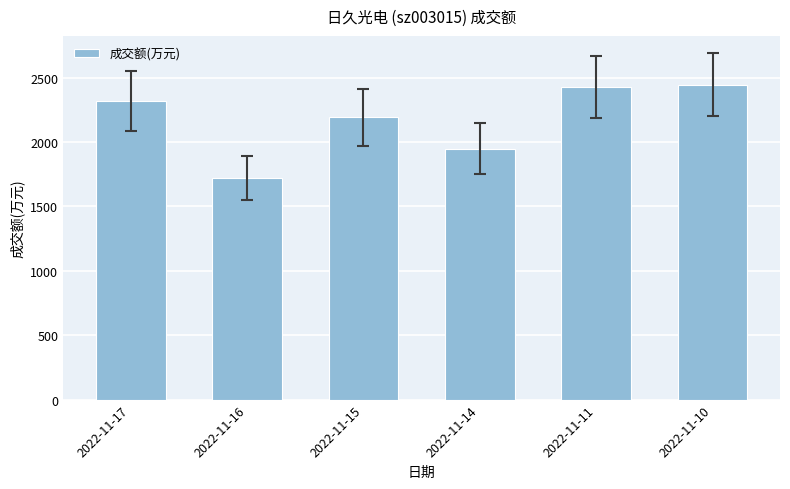

Read the value at 2022-11-17, to the nearest 50.

2300